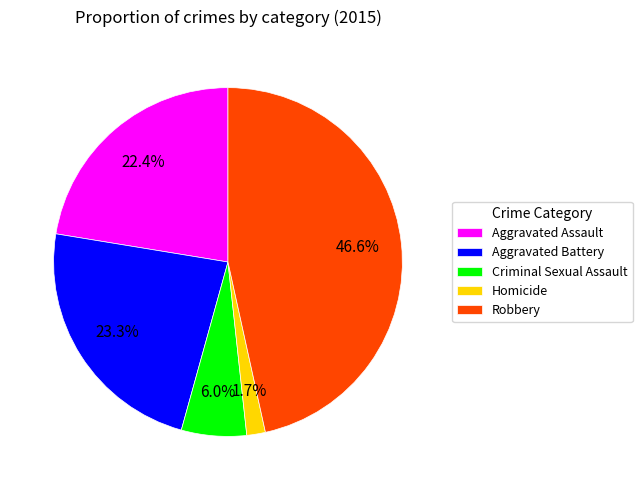

Is the sum of Homicide and Criminal Sexual Assault greater than half?

No